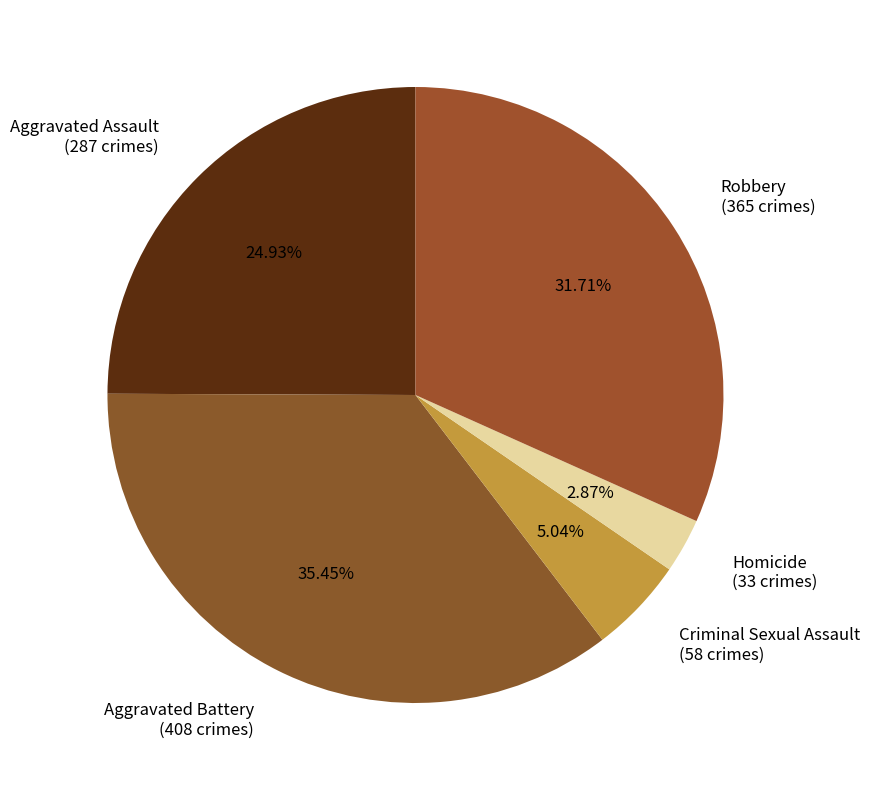

What percentage is the Aggravated Assault slice, to the nearest percent?

25%